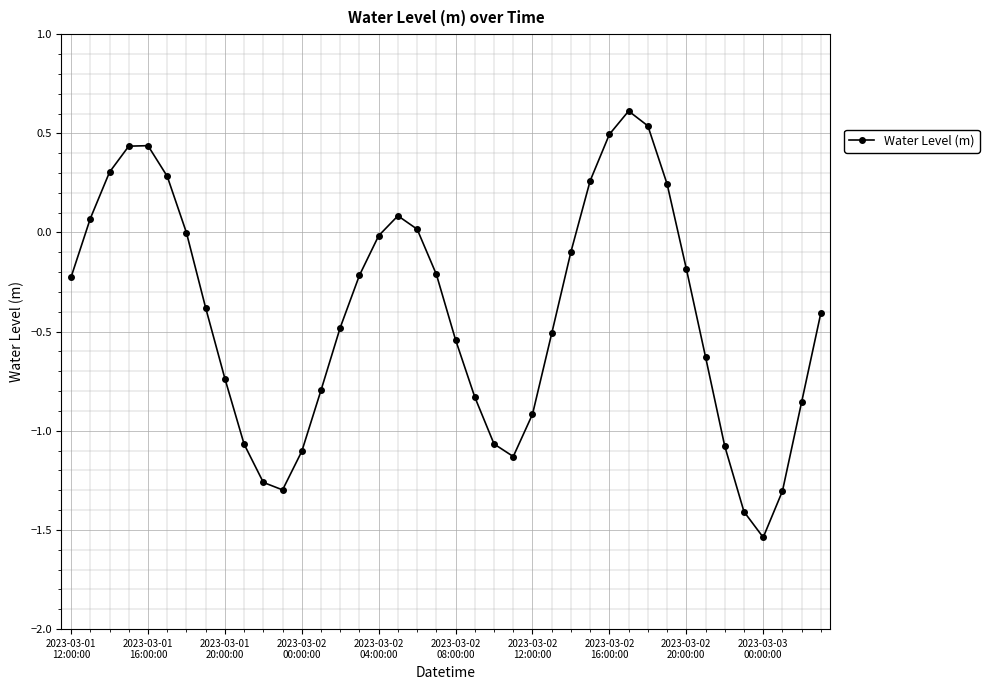

How many data points does each series have?

40